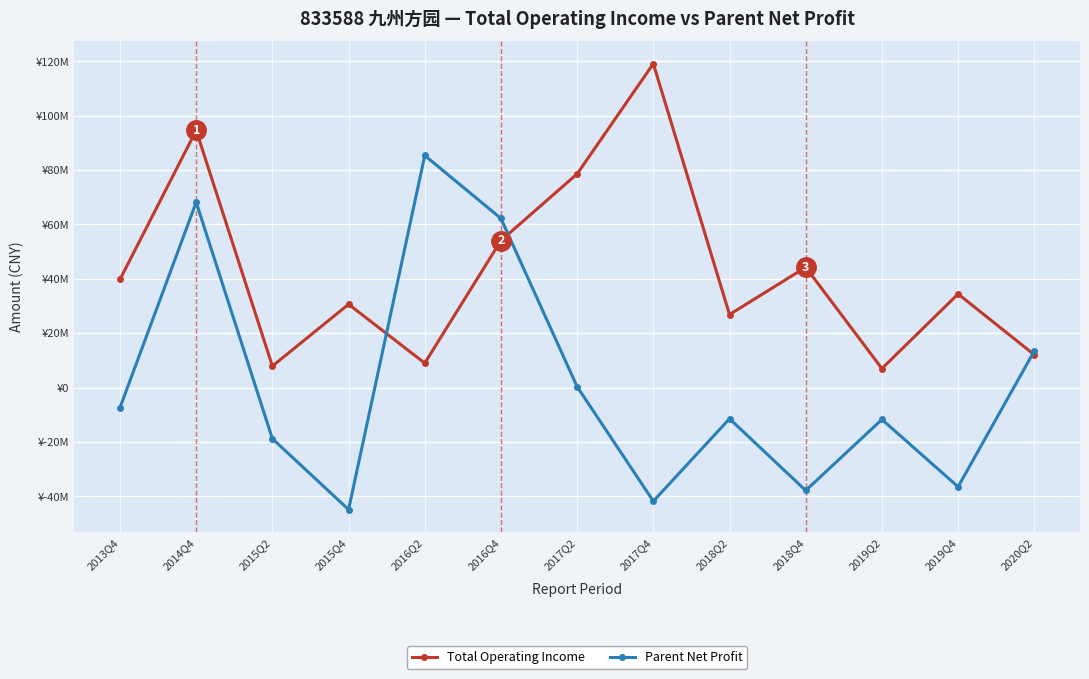

Which label corresponds to the largest value in the chart?

2017Q4